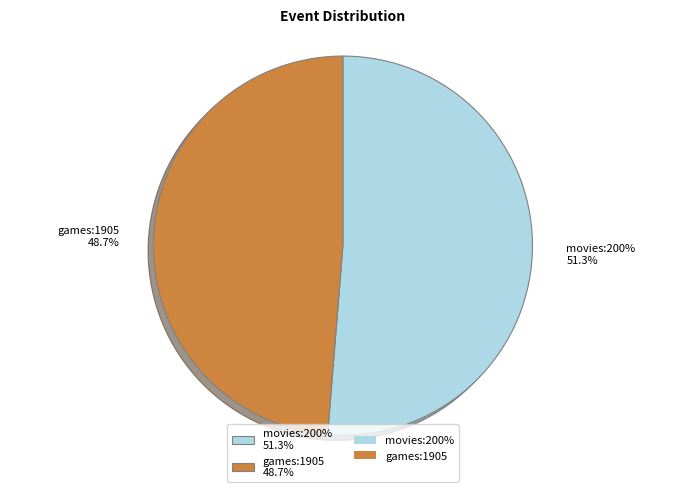

What is the ratio of the value at games:1905 to the value at movies:200%?

0.9